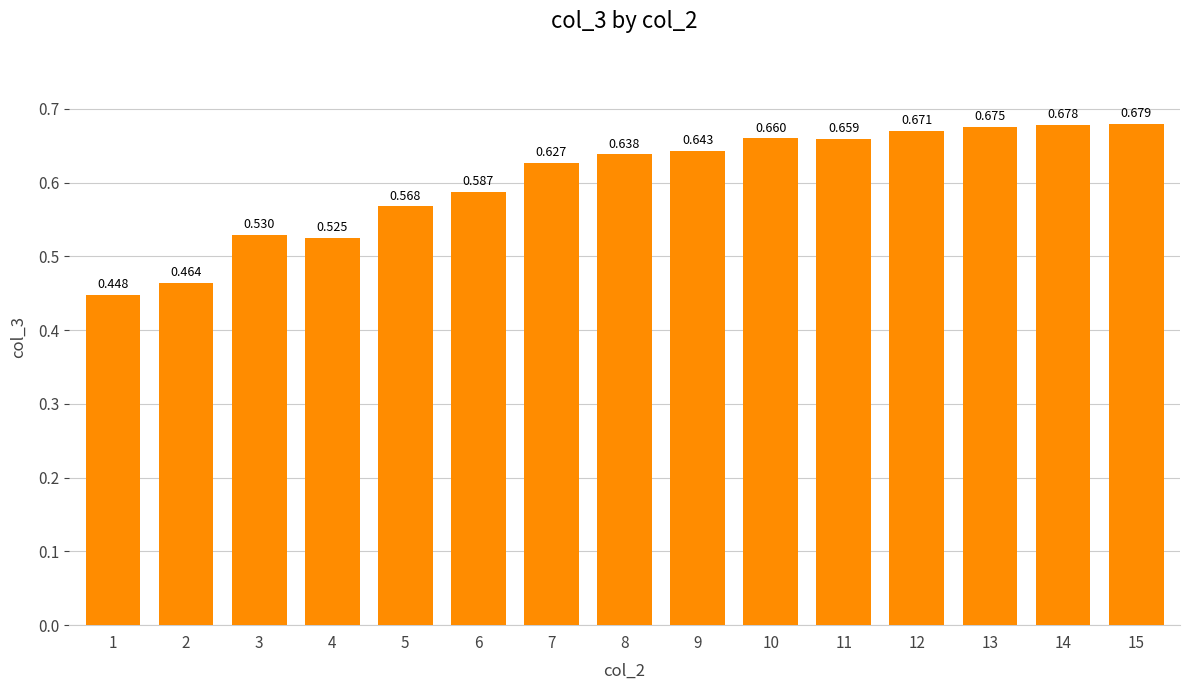

What is the average value?

0.6